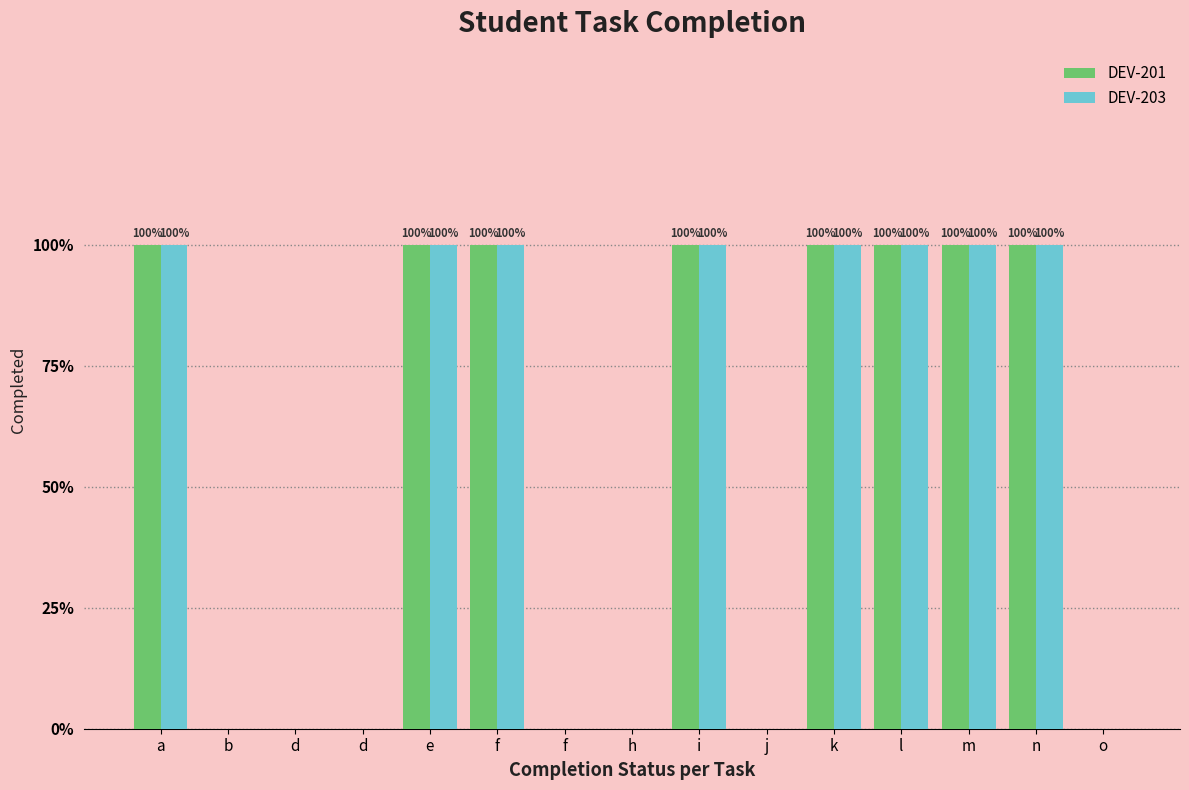

What is the difference between the maximum and minimum values in the DEV-201 series?

1